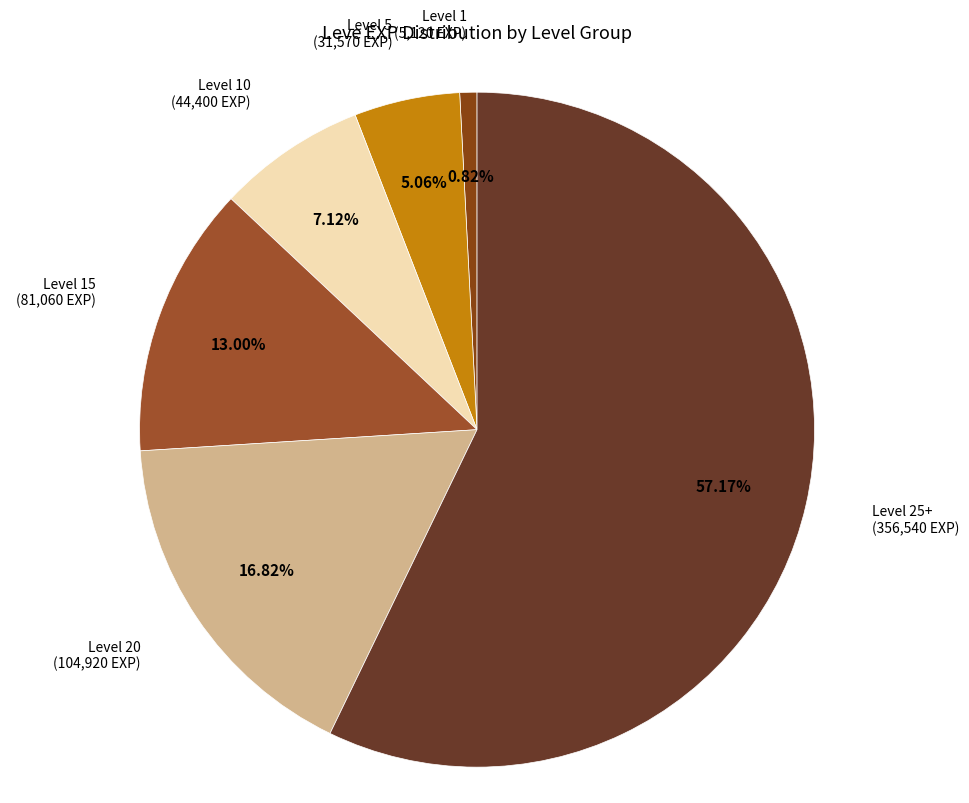

Between Level 5 and Level 20, which is larger?

Level 20